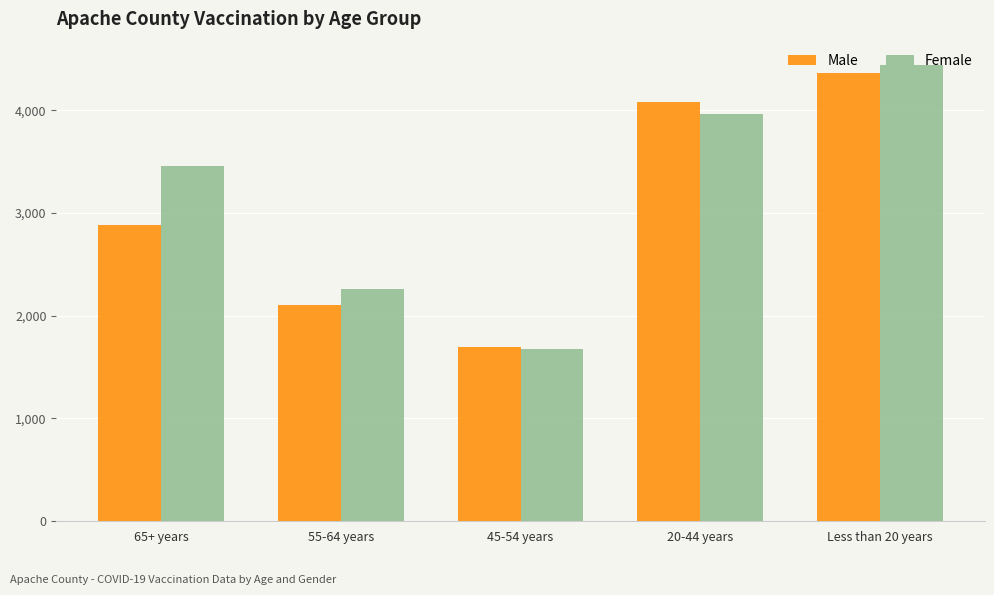

Is it true that Male equals 2103 at 55-64 years?

True